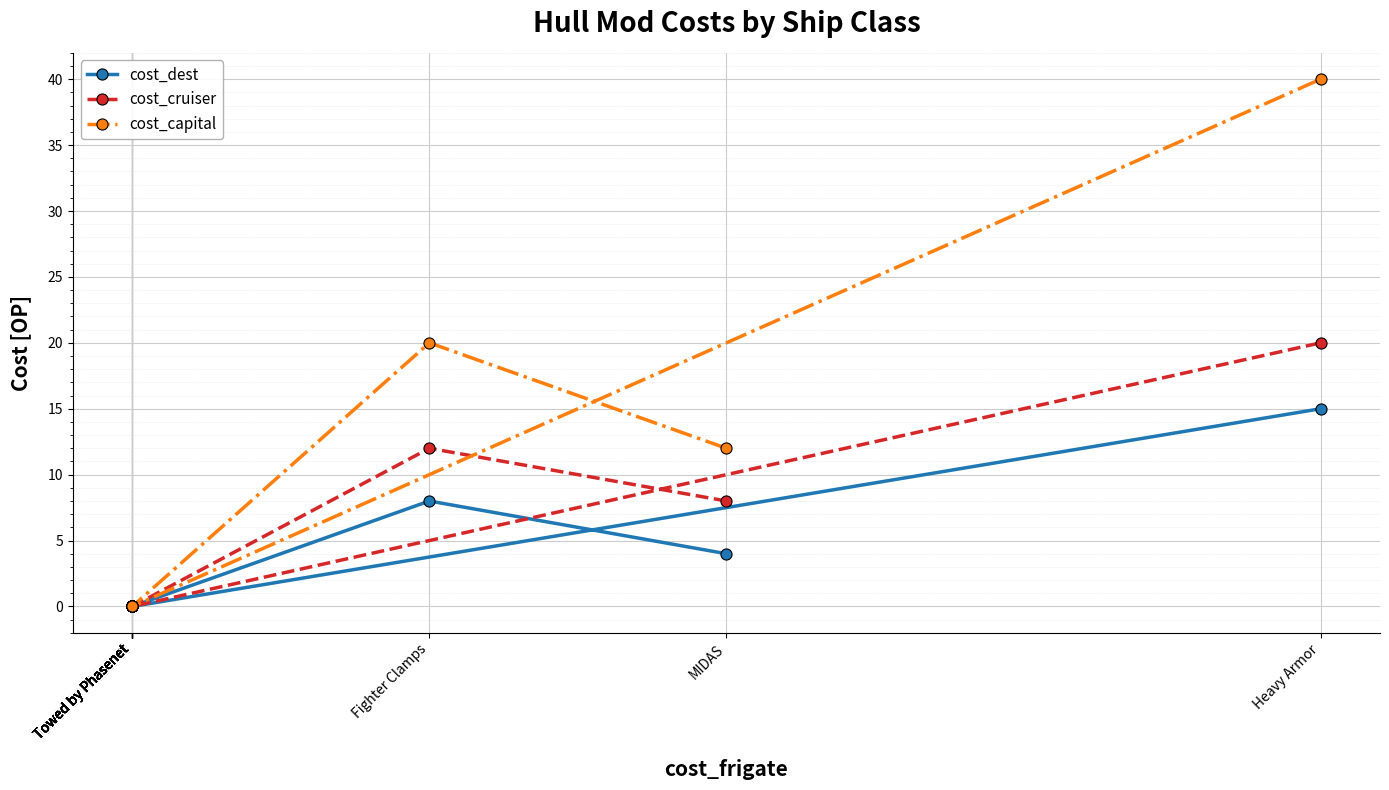

What is the total value across all series at MIDAS?

24